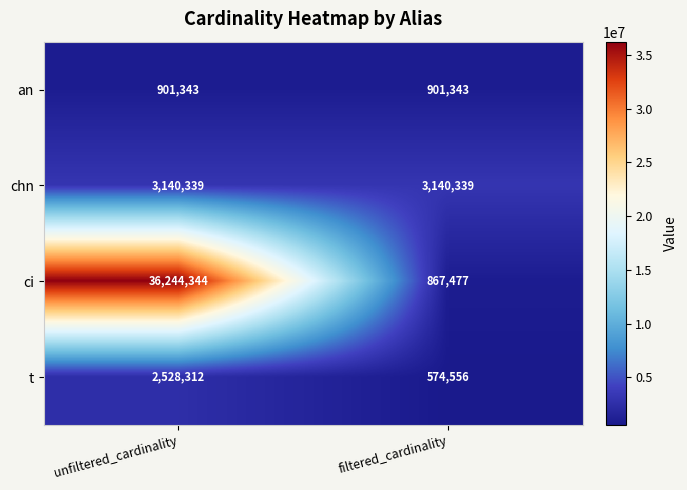

What value does the an series have at unfiltered_cardinality?

901343